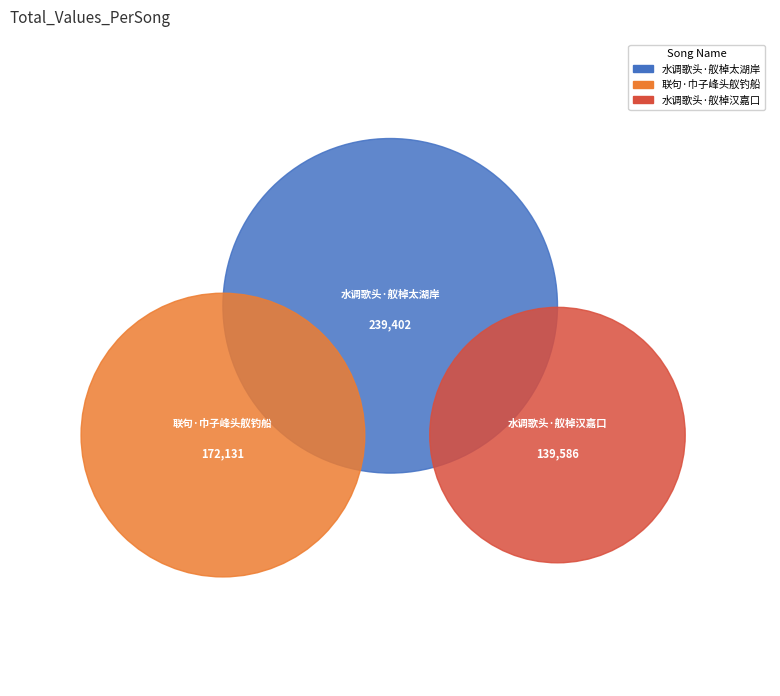

The 联句·巾子峰头舣钓船 slice represents 31% of the pie. True or false?

True